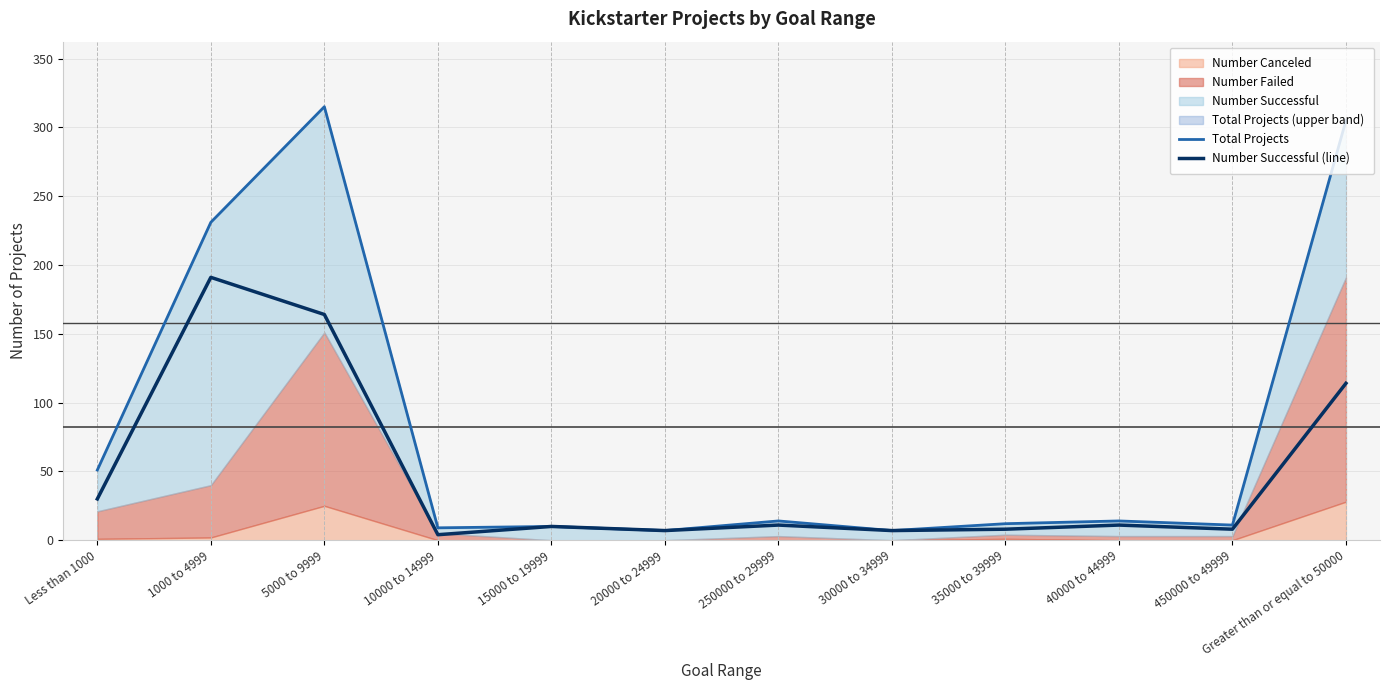

What is the label of the 5th point from the left?

15000 to 19999